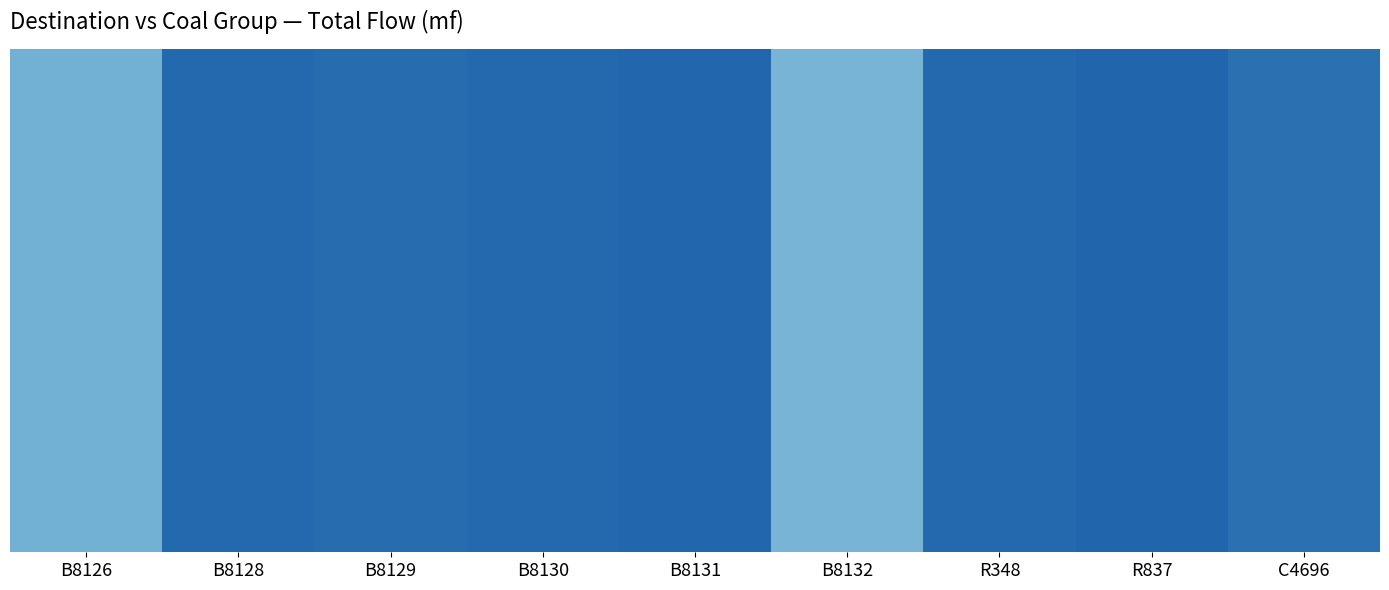

At Thermal_5500_XXX, list the series in order from largest to smallest.

basi_idno_8126, basi_idno_8129, basi_idno_8128, basi_idno_8130, basi_idno_8131, basi_idno_8132, rwst_idno_348, rwst_idno_837, ctct_idno_4696